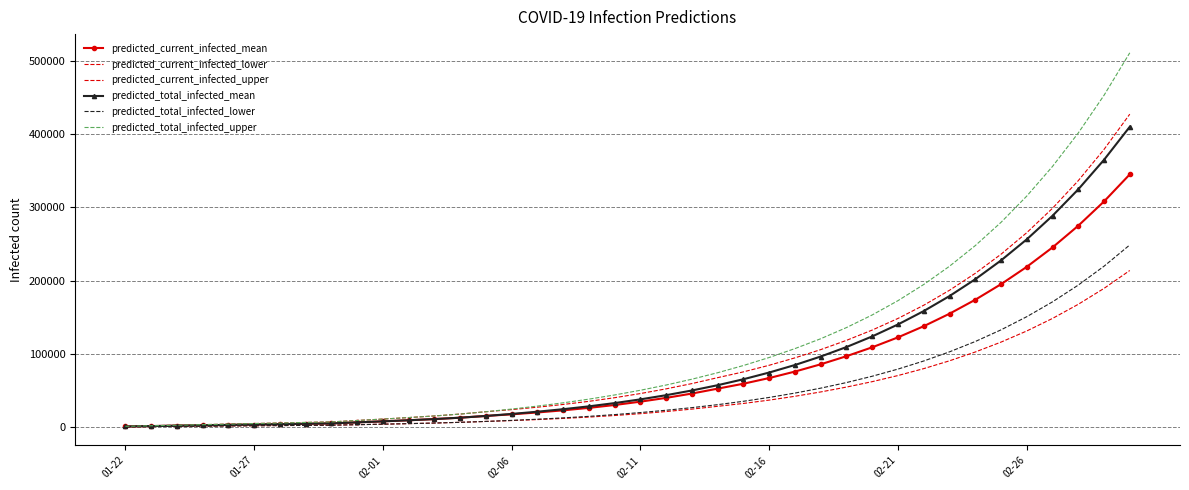

Where is predicted_total_infected_mean nearest to the value 205344?

33